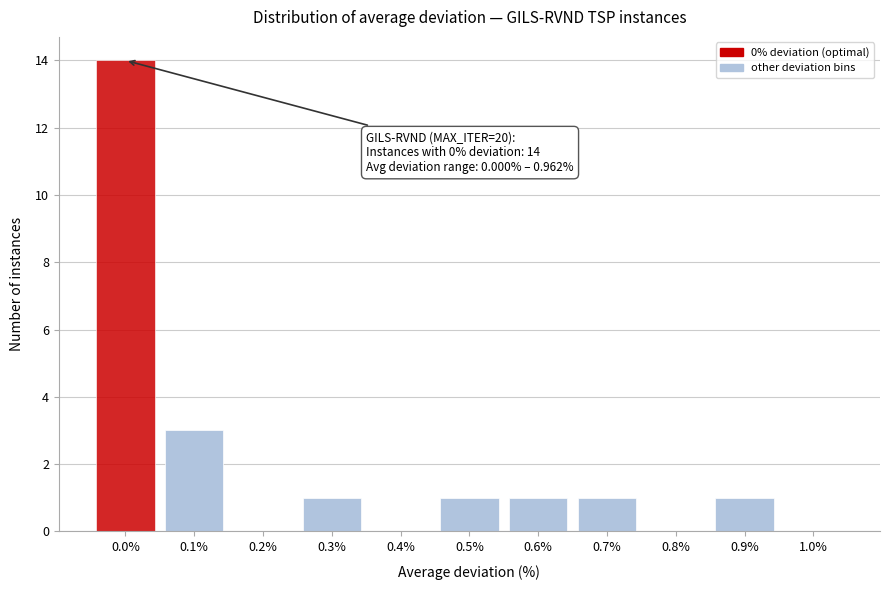

Reading right to left, list all the values displayed in this chart.

1.0%=0	0.9%=1	0.8%=0	0.7%=1	0.6%=1	0.5%=1	0.4%=0	0.3%=1	0.2%=0	0.1%=3	0.0%=14